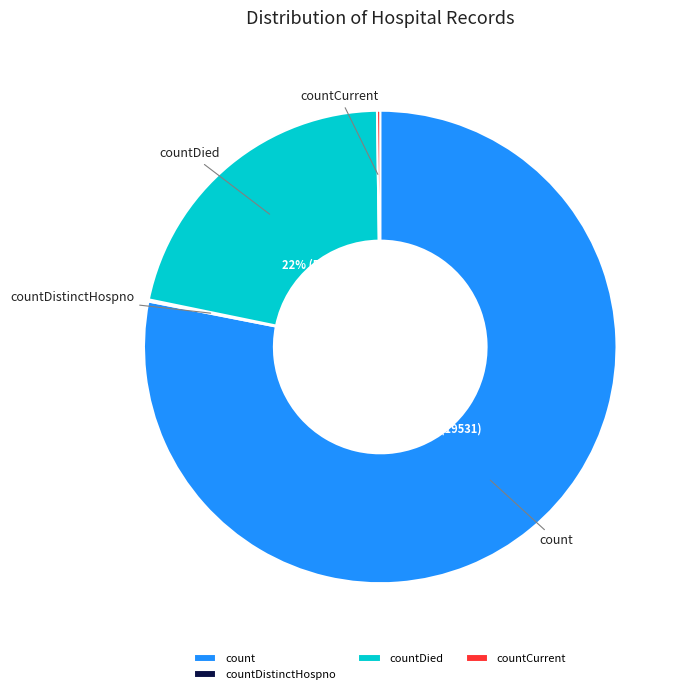

The countDied slice represents 28% of the pie. True or false?

False